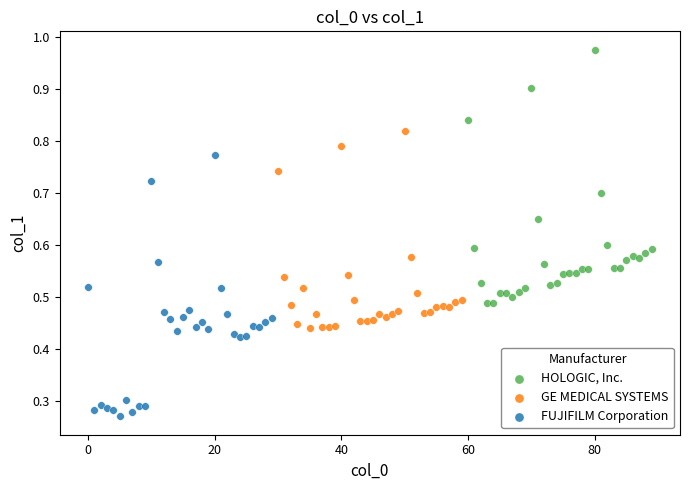

Which series has the widest spread of Y values?

FUJIFILM Corporation